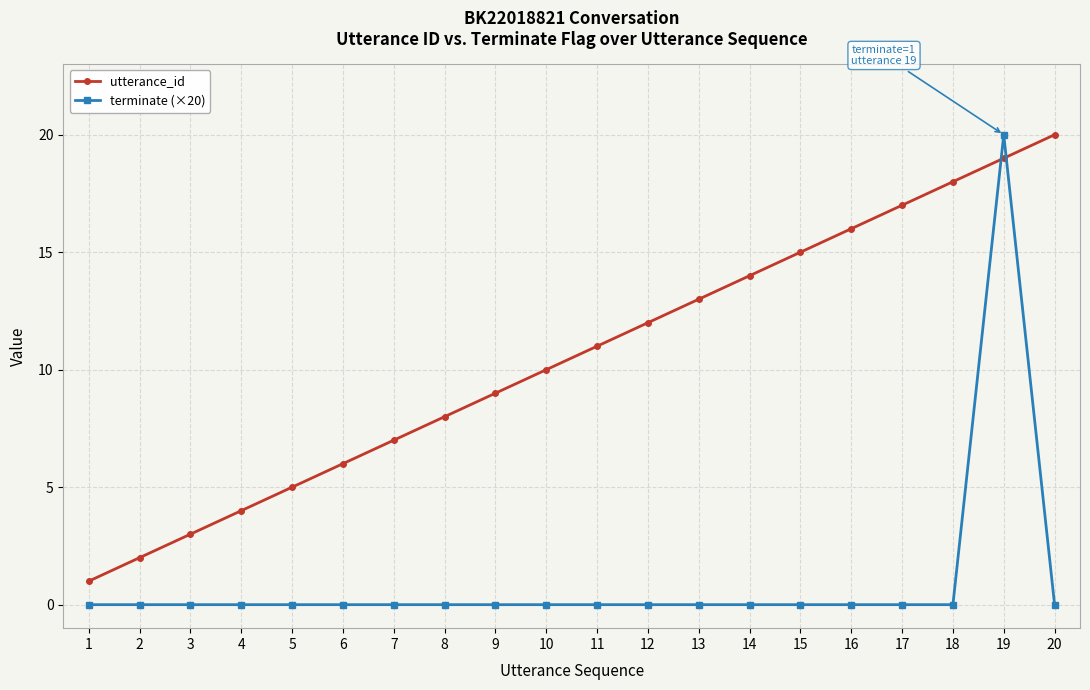

How many distinct data groups are displayed?

2